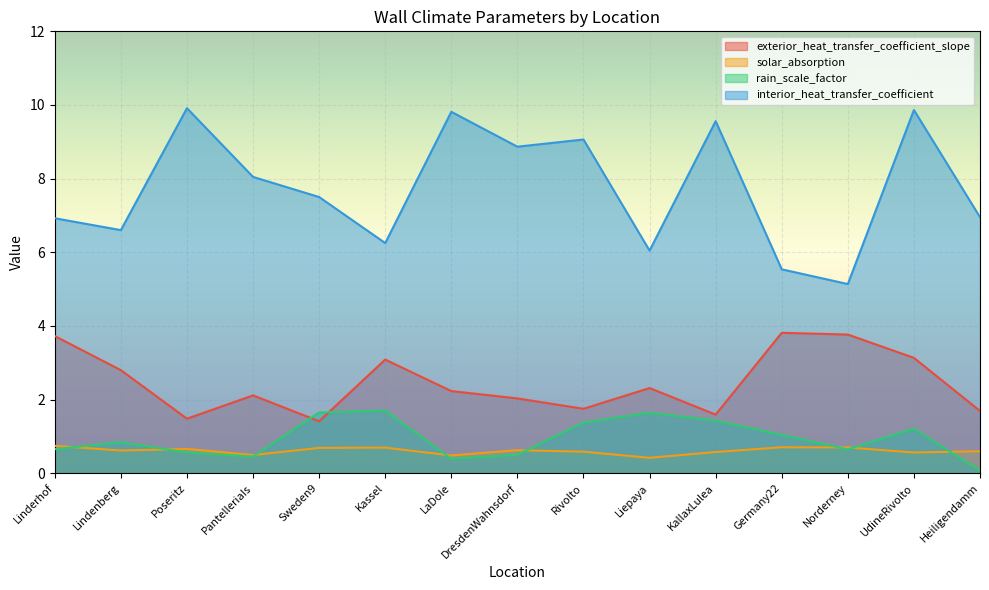

What is the label of the 9th point from the right?

LaDole